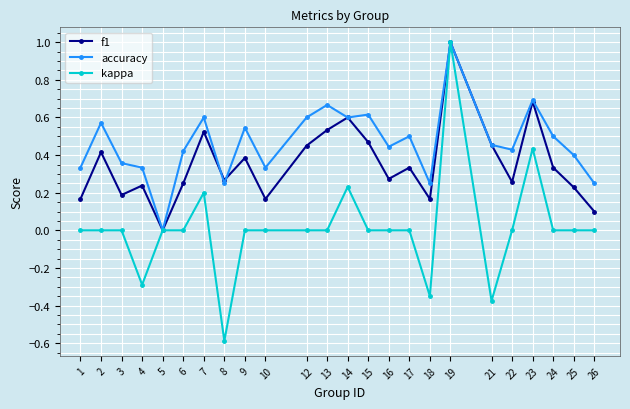

Where is the first local maximum for accuracy?

2